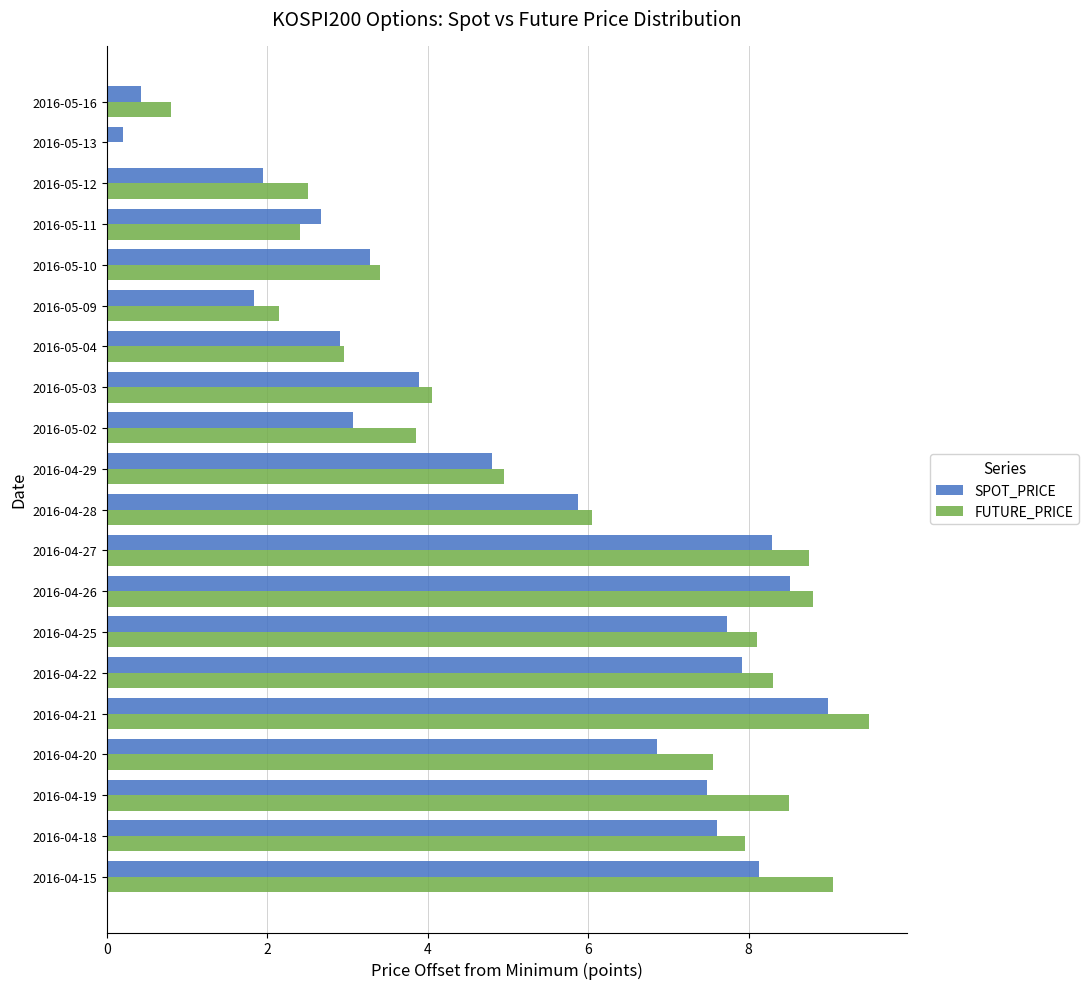

Between 2016-04-20 and 2016-04-26, which series saw the biggest shift?

SPOT_PRICE